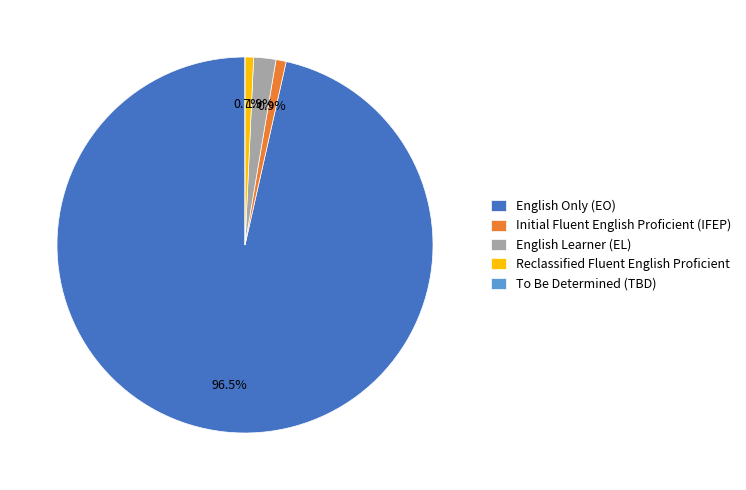

Is Initial Fluent English Proficient (IFEP) the majority of the pie?

No